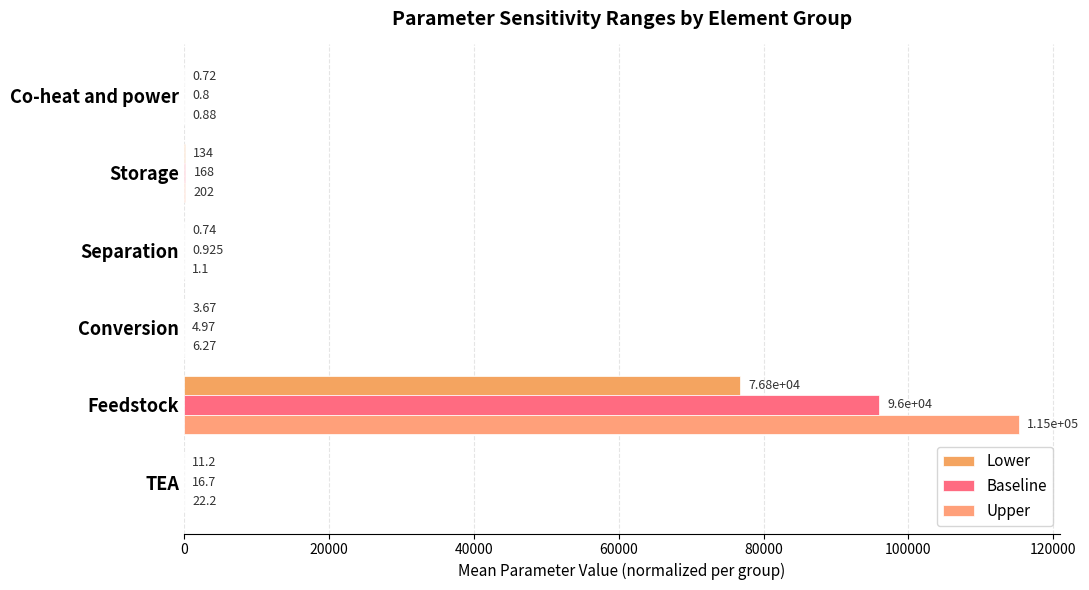

How many data points does each series have?

6